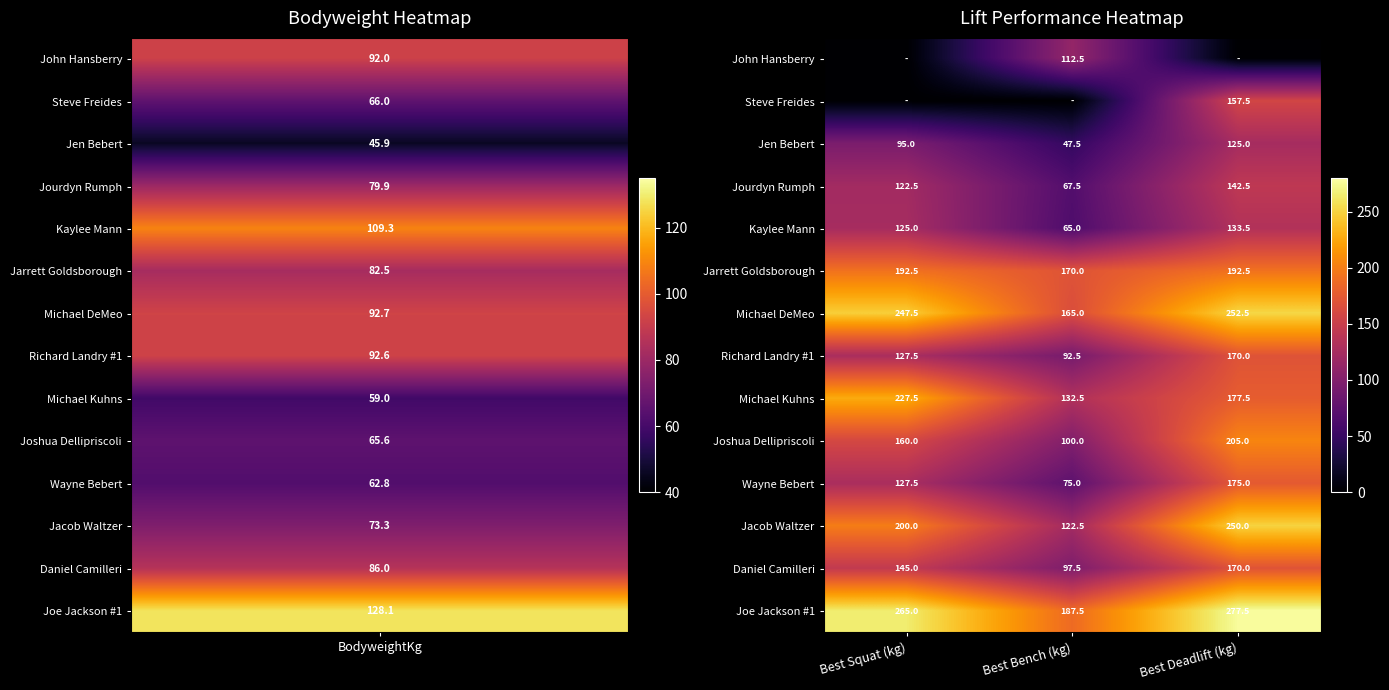

What is the sum of the Joe Jackson #1 values at Best Deadlift (kg) and Best Bench (kg)?

465.0